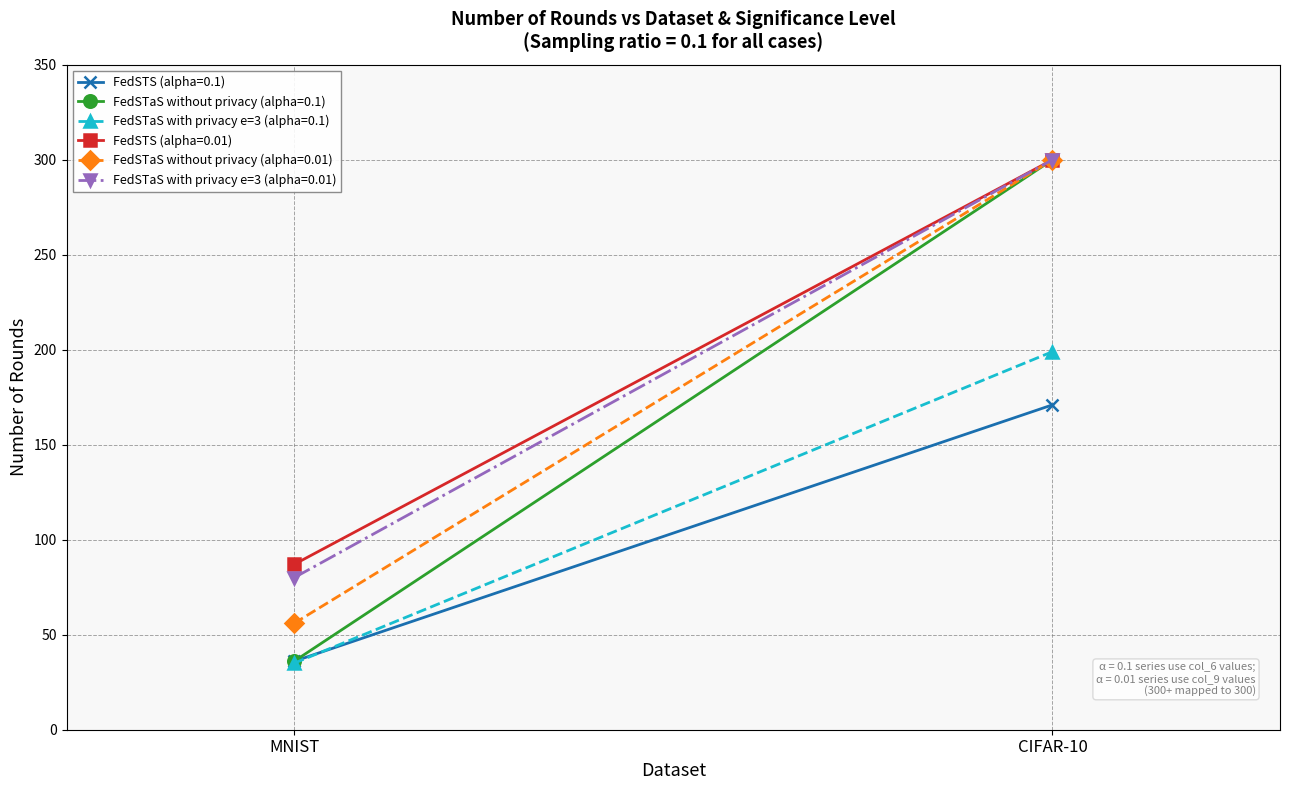

The FedSTS (alpha=0.1) series shows 47 at MNIST. True or false?

False